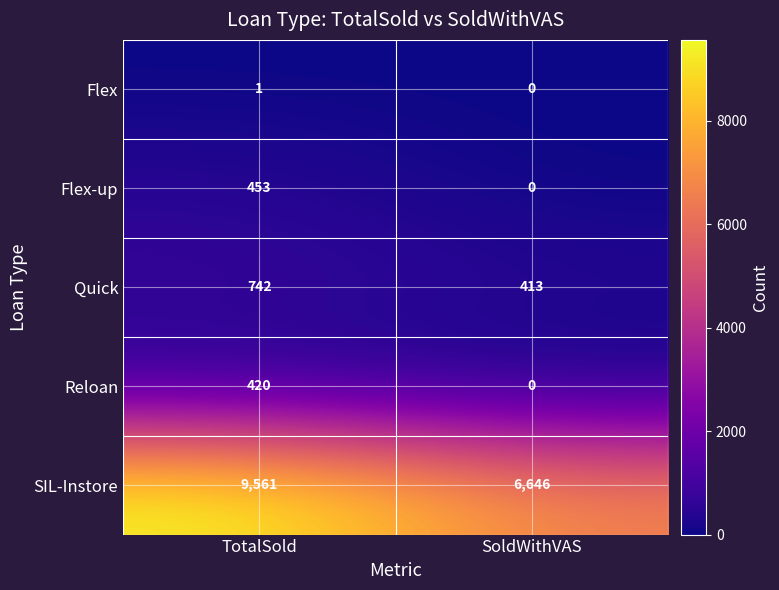

What is the average value of the Reloan series?

210